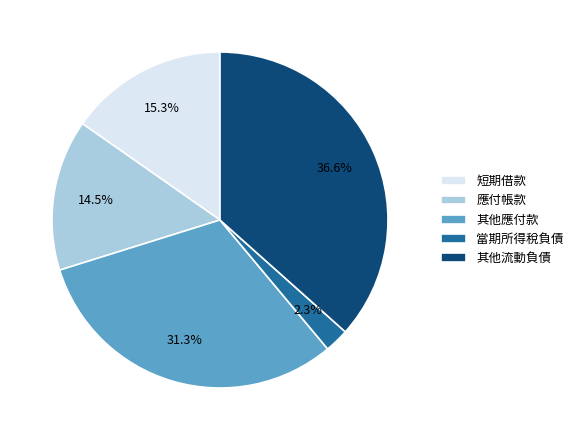

Is it true that 短期借款 is 25% of the pie?

False